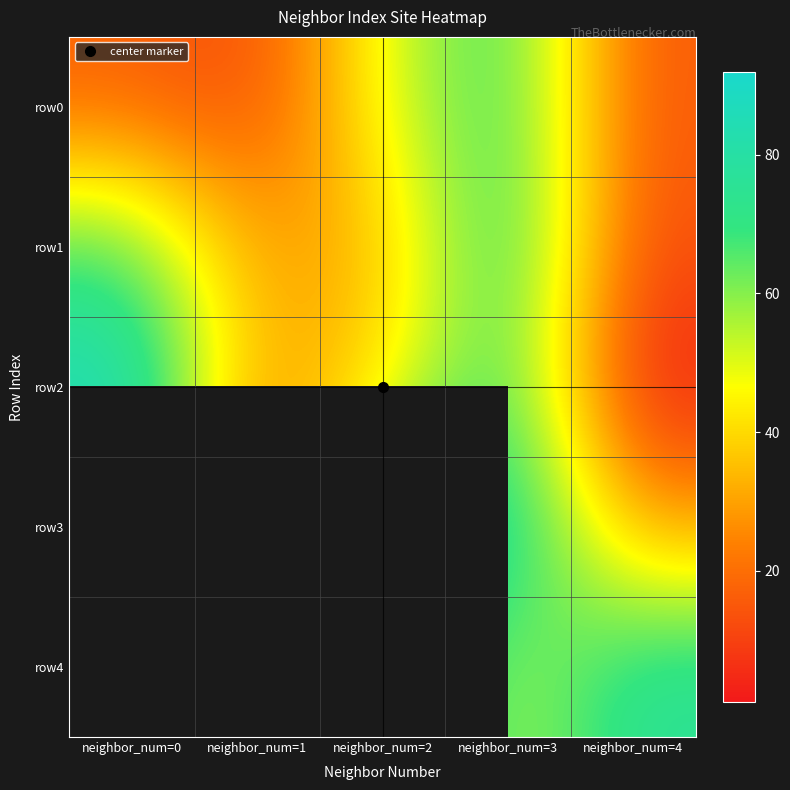

The value of row4 at neighbor_num=2 is 31.4. True or false?

False